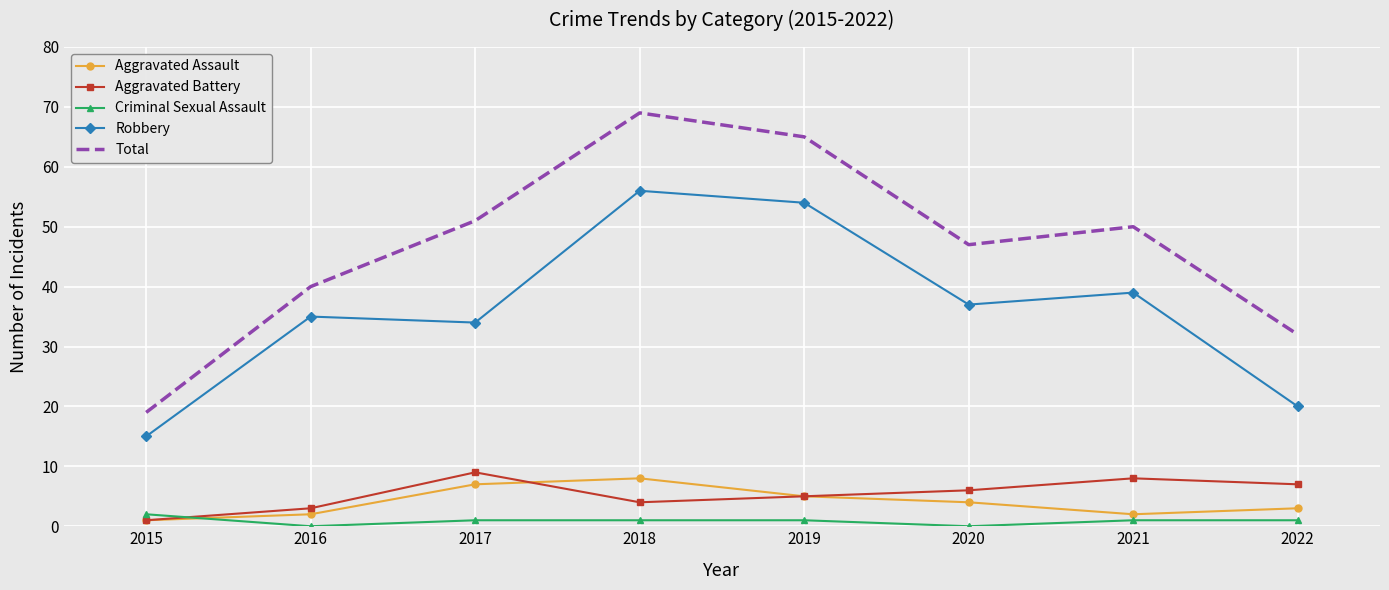

What is the sum of the Total values at 2017 and 2015?

70